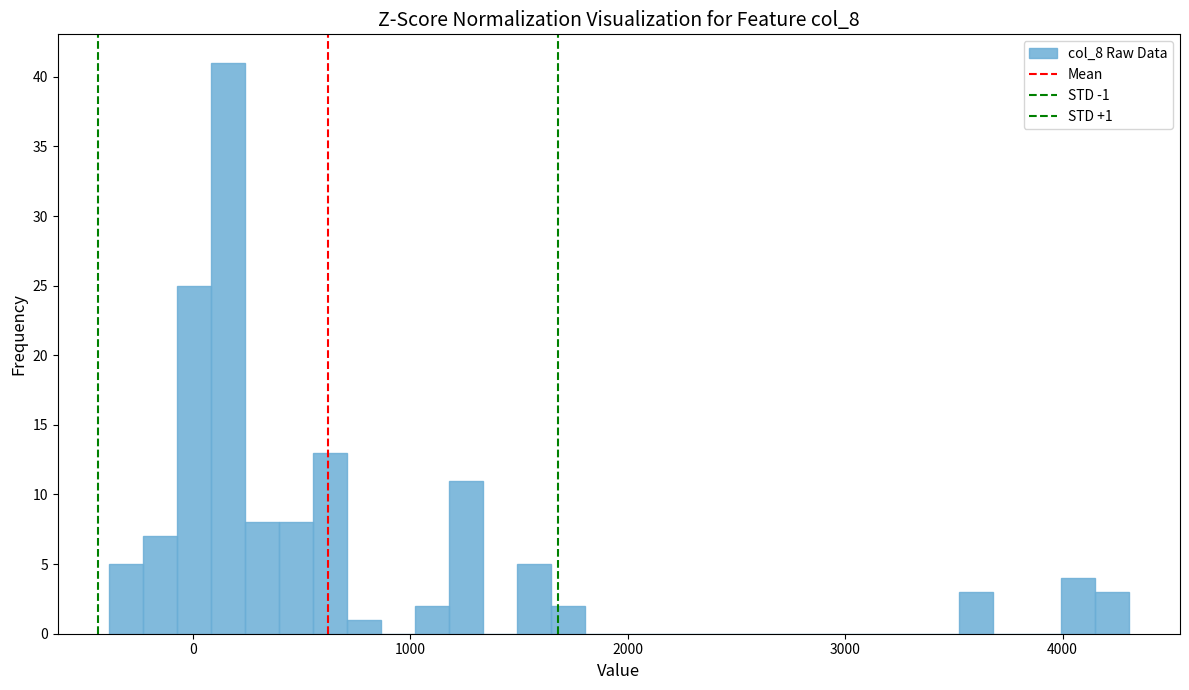

Read against the x-axis, roughly where is the centre of the tallest bar?

200